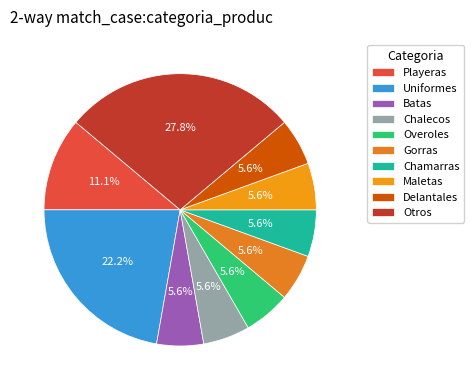

To the nearest percent, what is the difference between the largest and smallest slice percentages?

22%